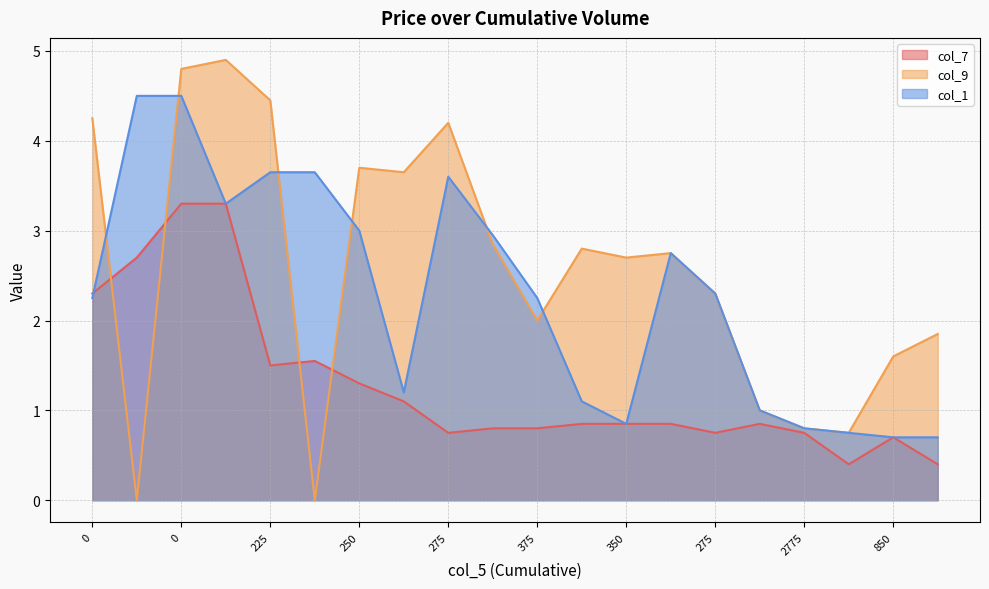

Which category has the highest value in the col_9 series?

200